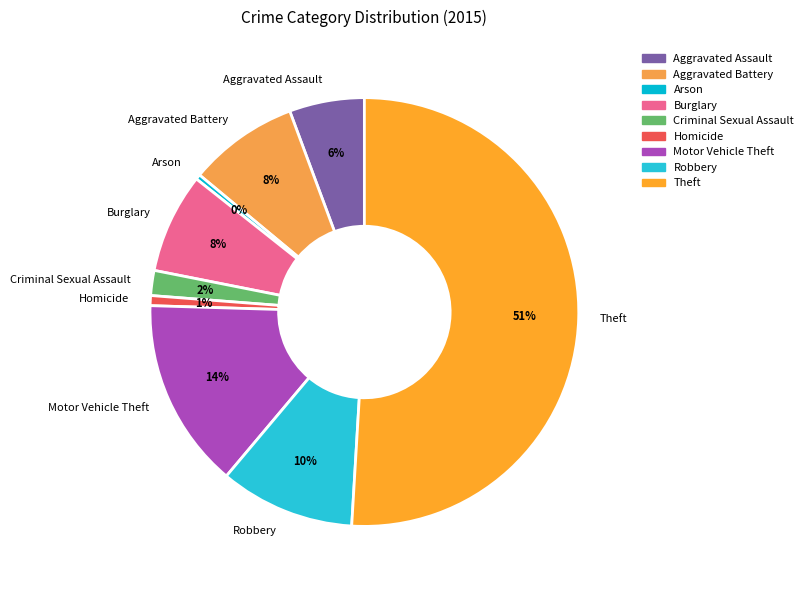

Is it true that Robbery is 1% of the pie?

False